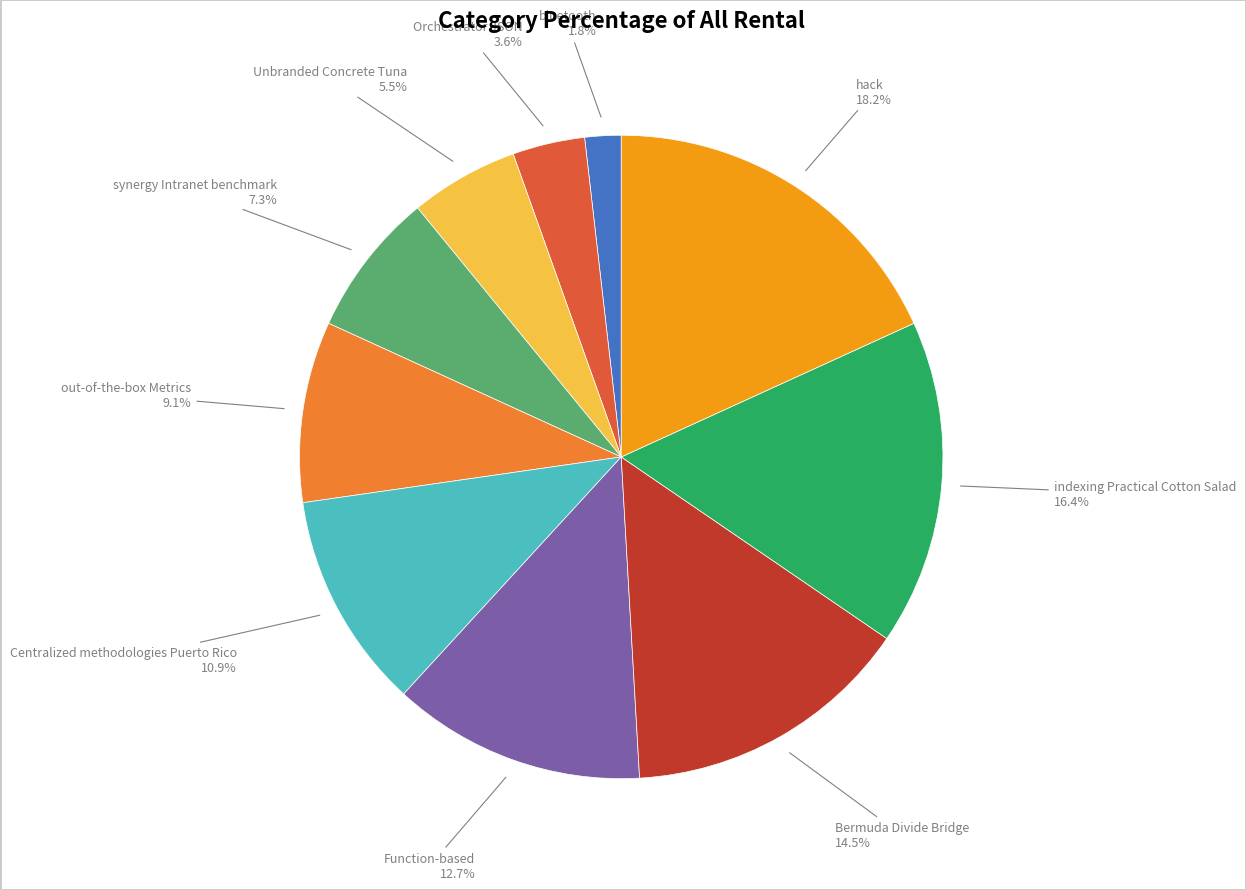

Does any single category account for the majority?

No